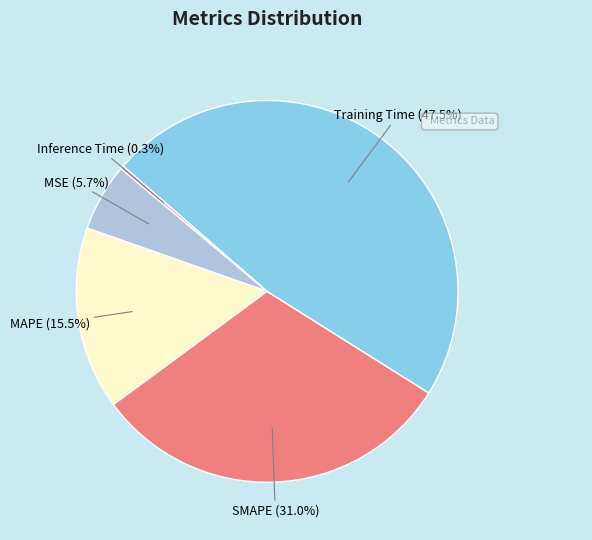

Which slice is the smallest?

Inference Time